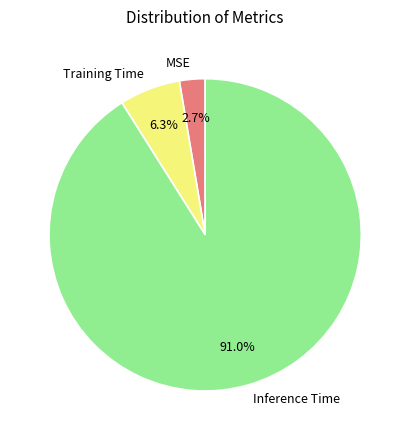

Which has a higher value, Training Time or MSE?

Training Time